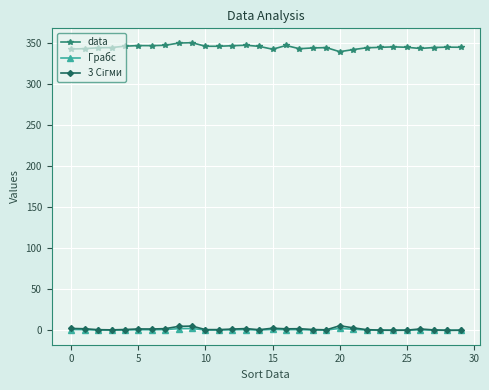

True or false: data has more than 2 interior local peaks.

True